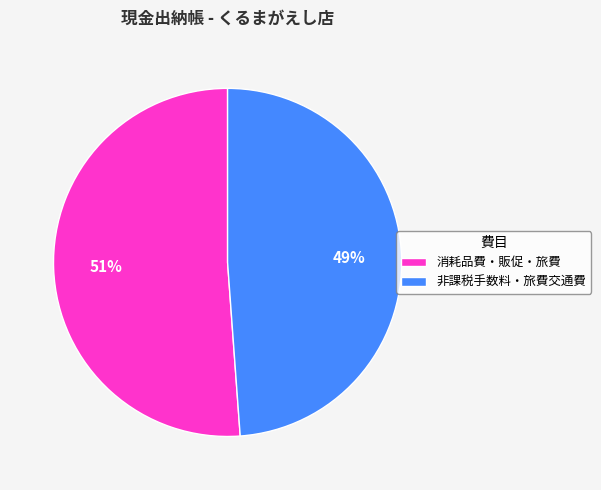

Do 消耗品費・販促・旅費 and 非課税手数料・旅費交通費 together represent more than half of the pie?

Yes